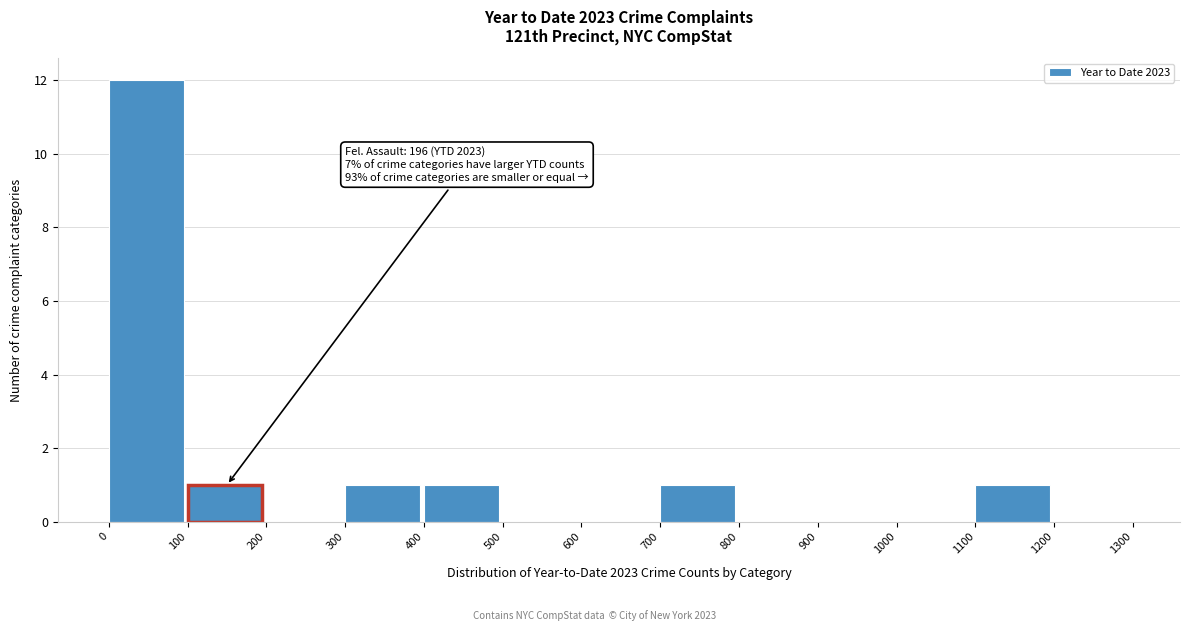

Which range on the x-axis has the tallest bar?

0 to 100